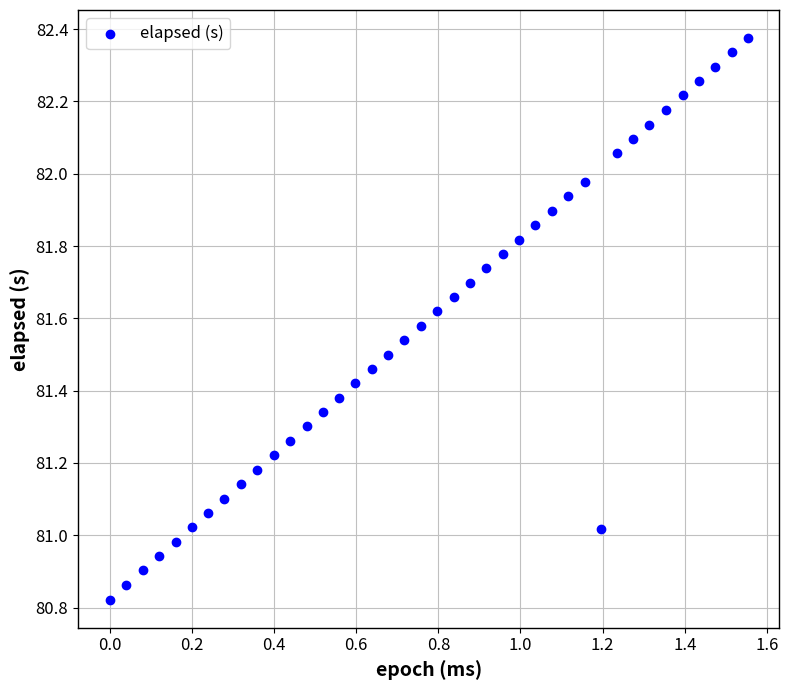

What is the range of Y values (max minus min)?

1.6